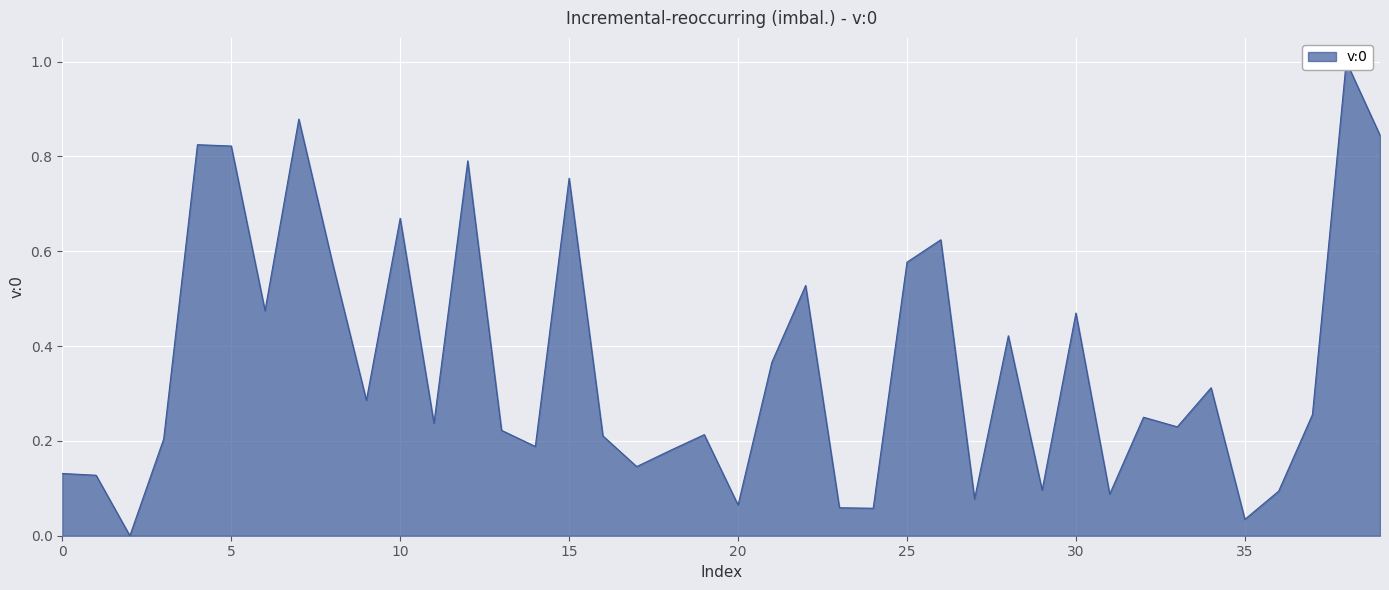

What is the greatest value displayed?

1.0